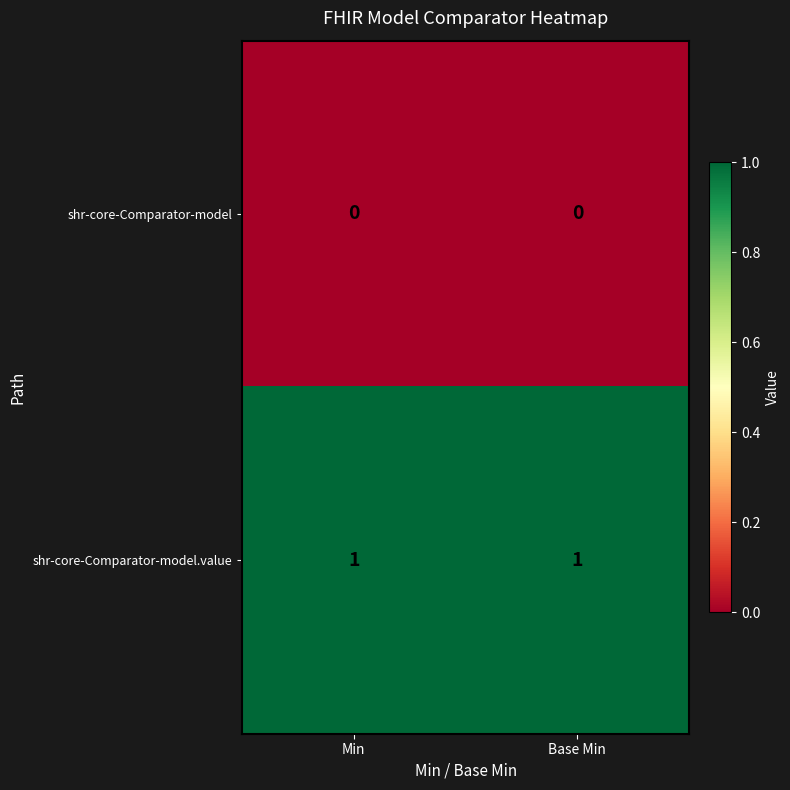

The shr-core-Comparator-model series shows 0 at Base Min. True or false?

True